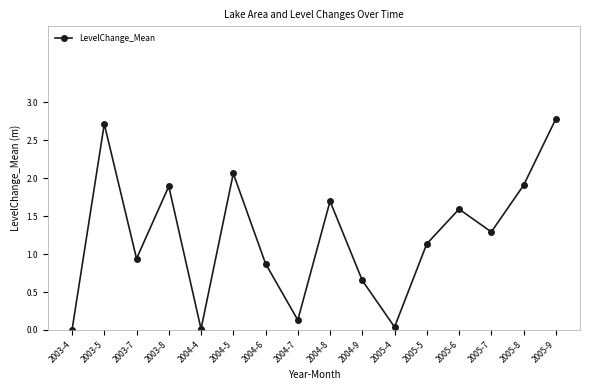

What is the difference between the maximum and minimum values?

2.8